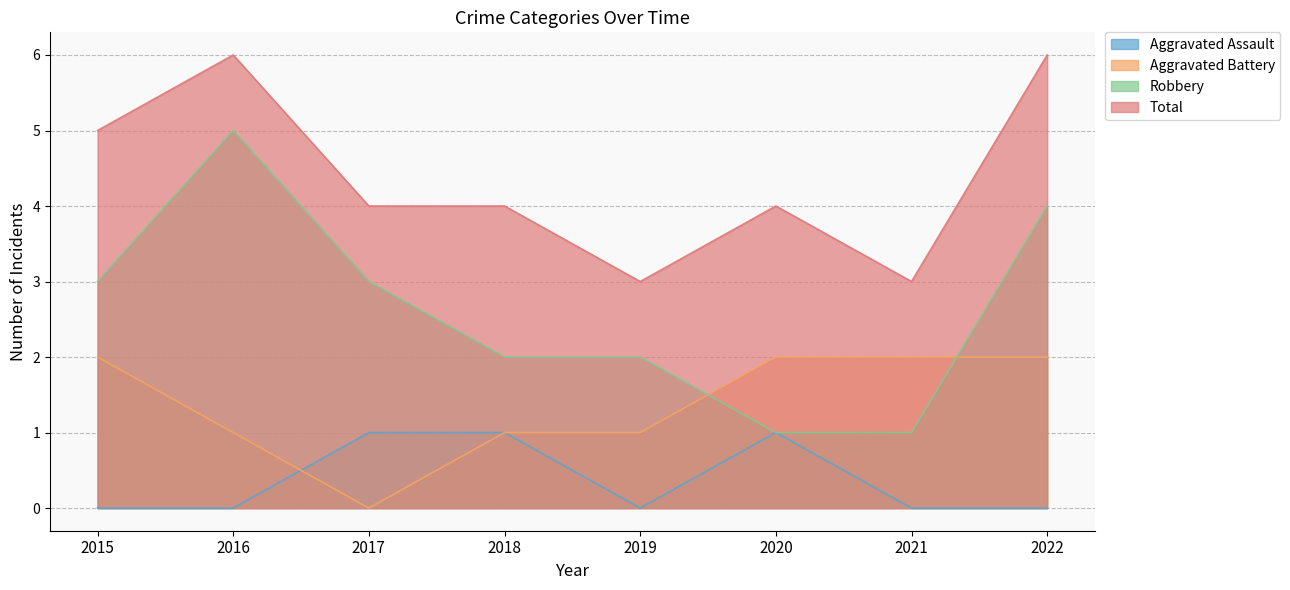

What is the minimum value for Robbery?

1